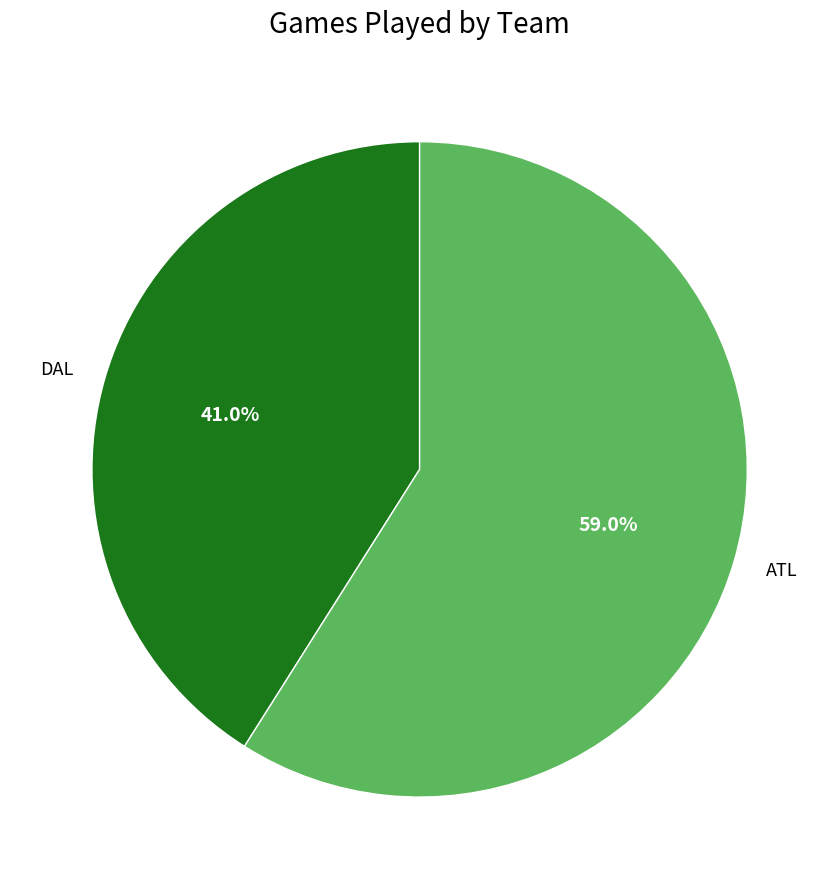

What percentage do DAL and ATL together represent?

100.0%